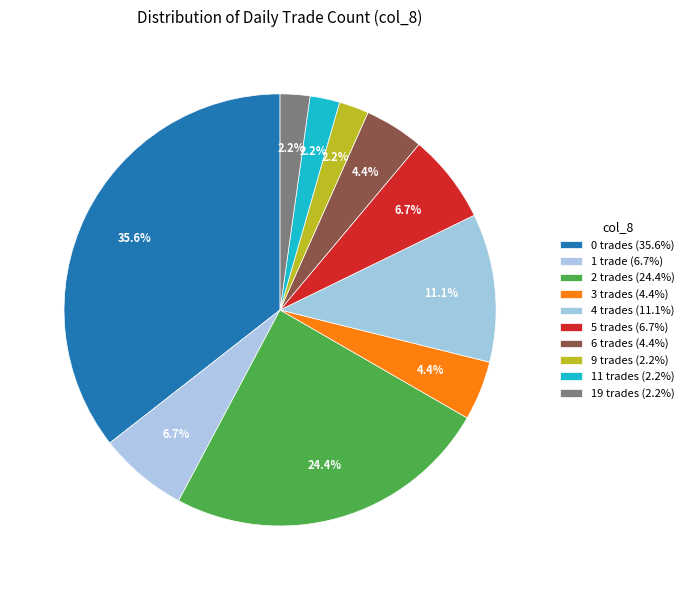

To the nearest percent, what is the difference between the largest and smallest slice percentages?

33%